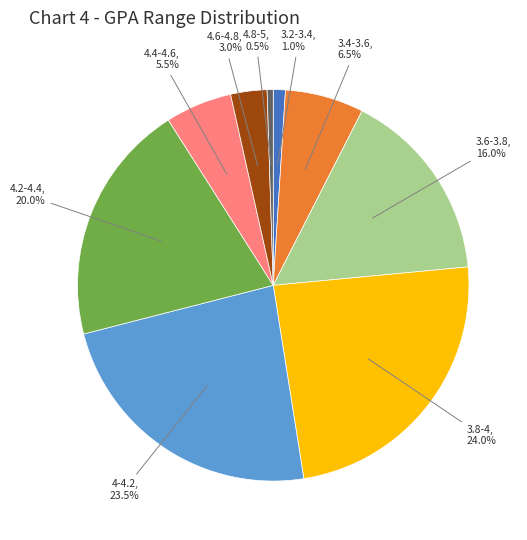

What percentage is the 3.6-3.8 slice, to the nearest percent?

16%